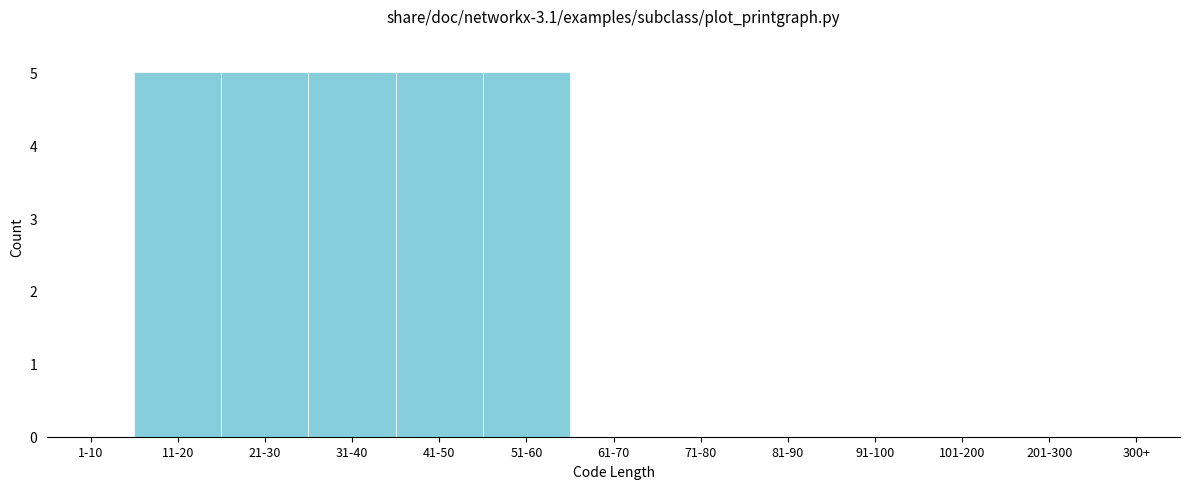

Reading right to left, list all the values displayed in this chart.

300+=0	201-300=0	101-200=0	91-100=0	81-90=0	71-80=0	61-70=0	51-60=5	41-50=5	31-40=5	21-30=5	11-20=5	1-10=0